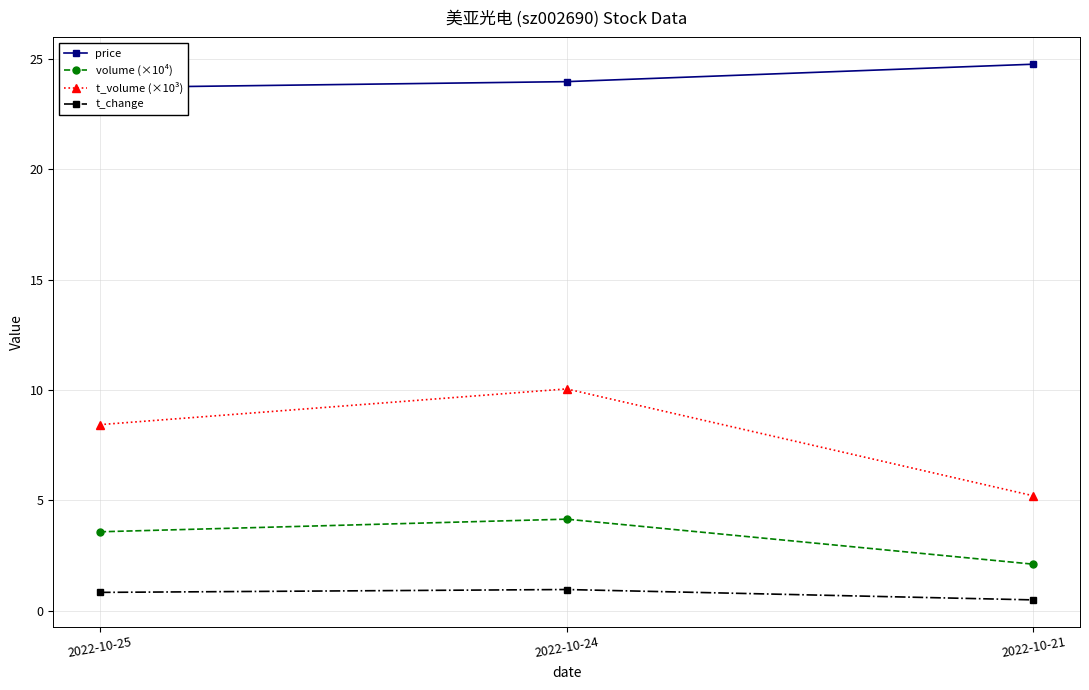

Reading left to right, transcribe all the data shown in this chart.

price: 2022-10-25=23.7	2022-10-24=24.0	2022-10-21=24.8
volume (×10⁴): 2022-10-25=3.6	2022-10-24=4.1	2022-10-21=2.1
t_volume (×10³): 2022-10-25=8.4	2022-10-24=10.1	2022-10-21=5.2
t_change: 2022-10-25=0.8	2022-10-24=1.0	2022-10-21=0.5